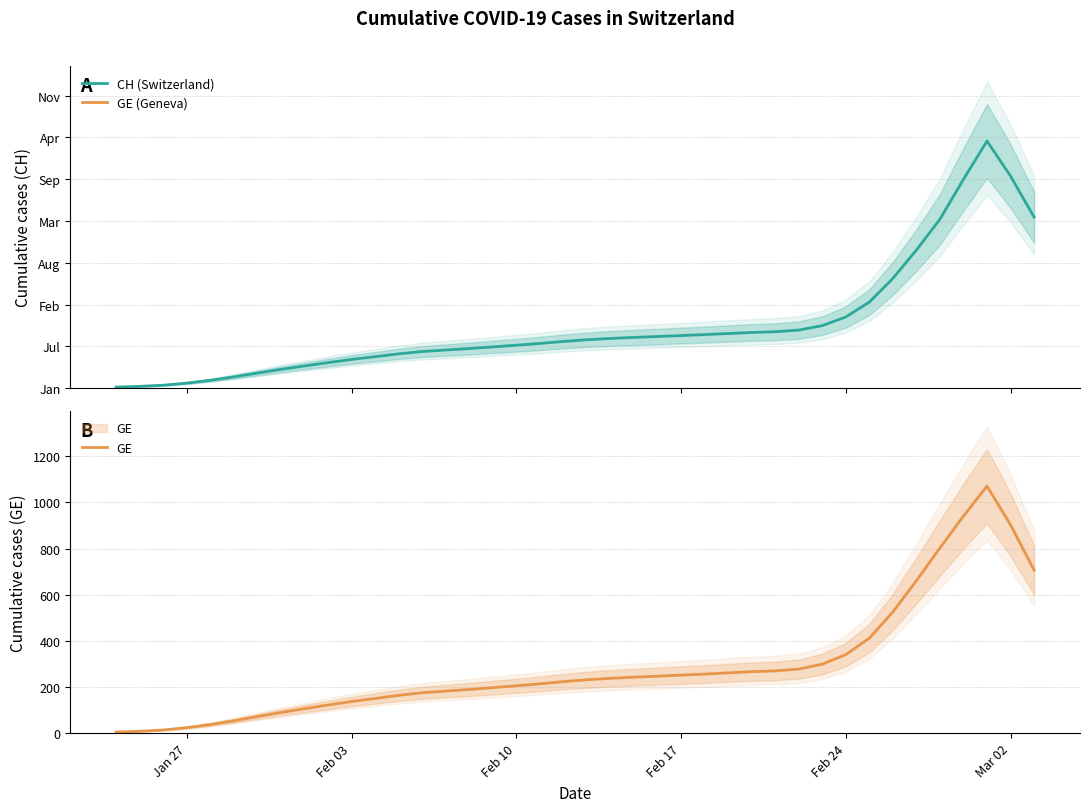

What is the difference between the highest and lowest values at Mar 02?

112.2